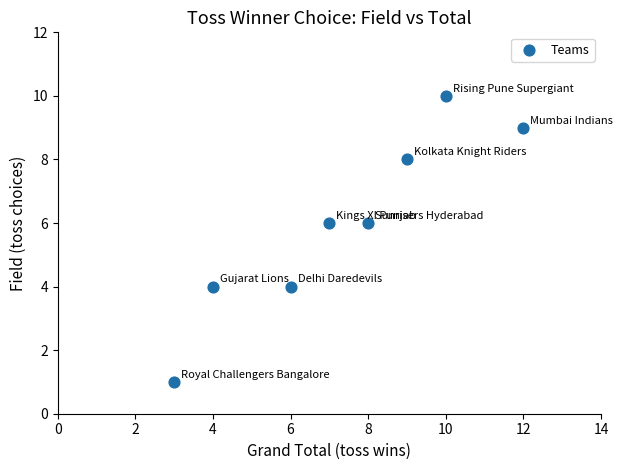

What is the average X value?

7